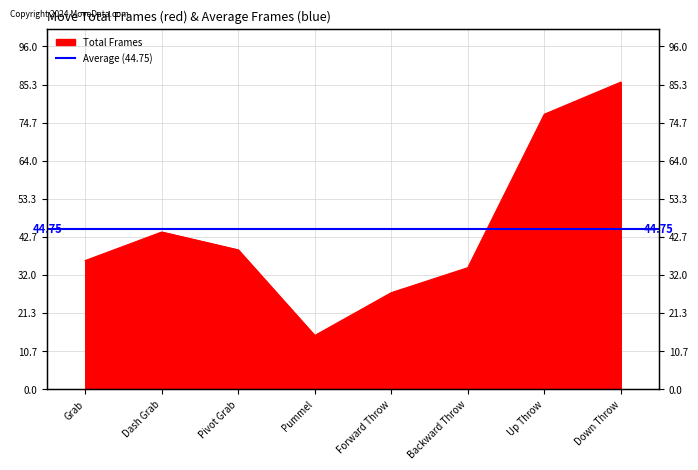

What is the sum of the values at Grab and Backward Throw?

70